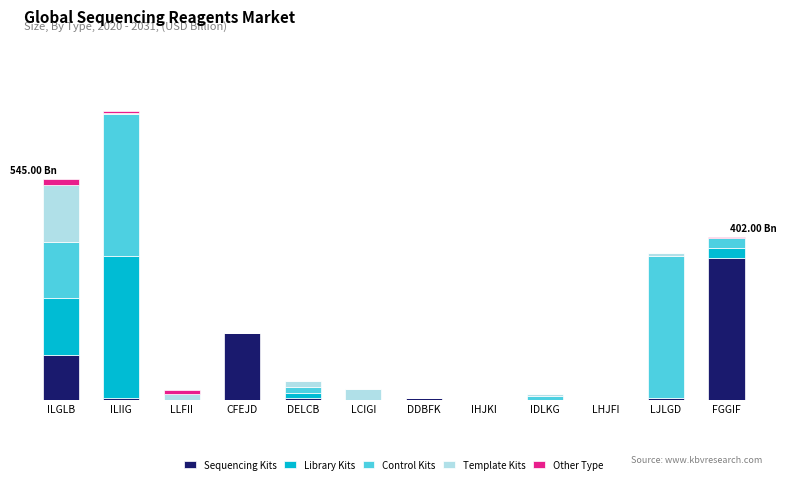

At ILGLB, list the series in order from smallest to largest.

Other Type, Sequencing Kits, Library Kits, Control Kits, Template Kits